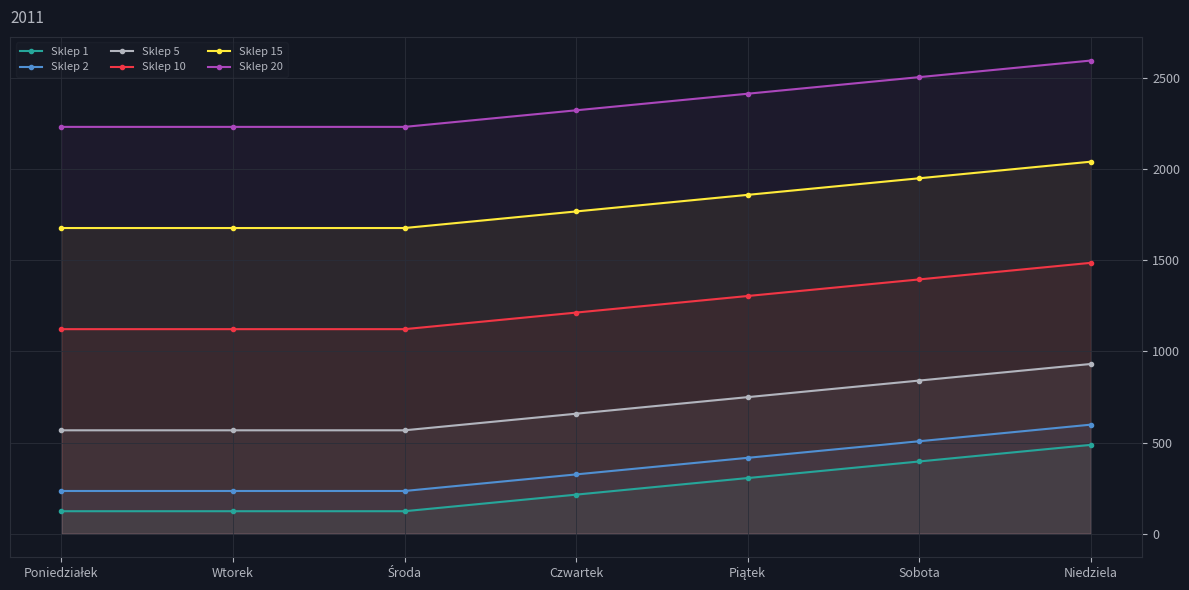

What is the label of the 6th point from the right?

Wtorek